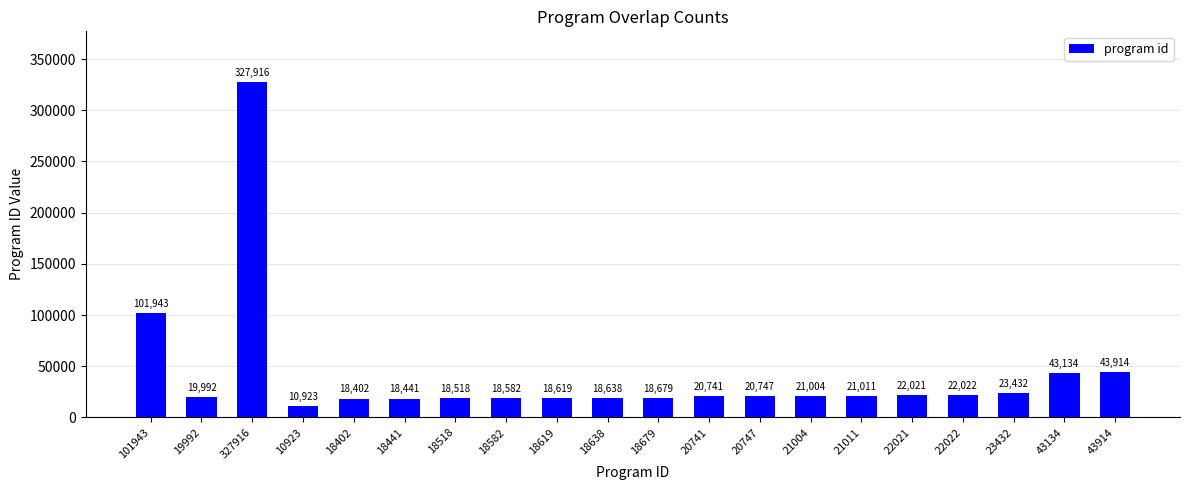

What is the sum of all values?

828679